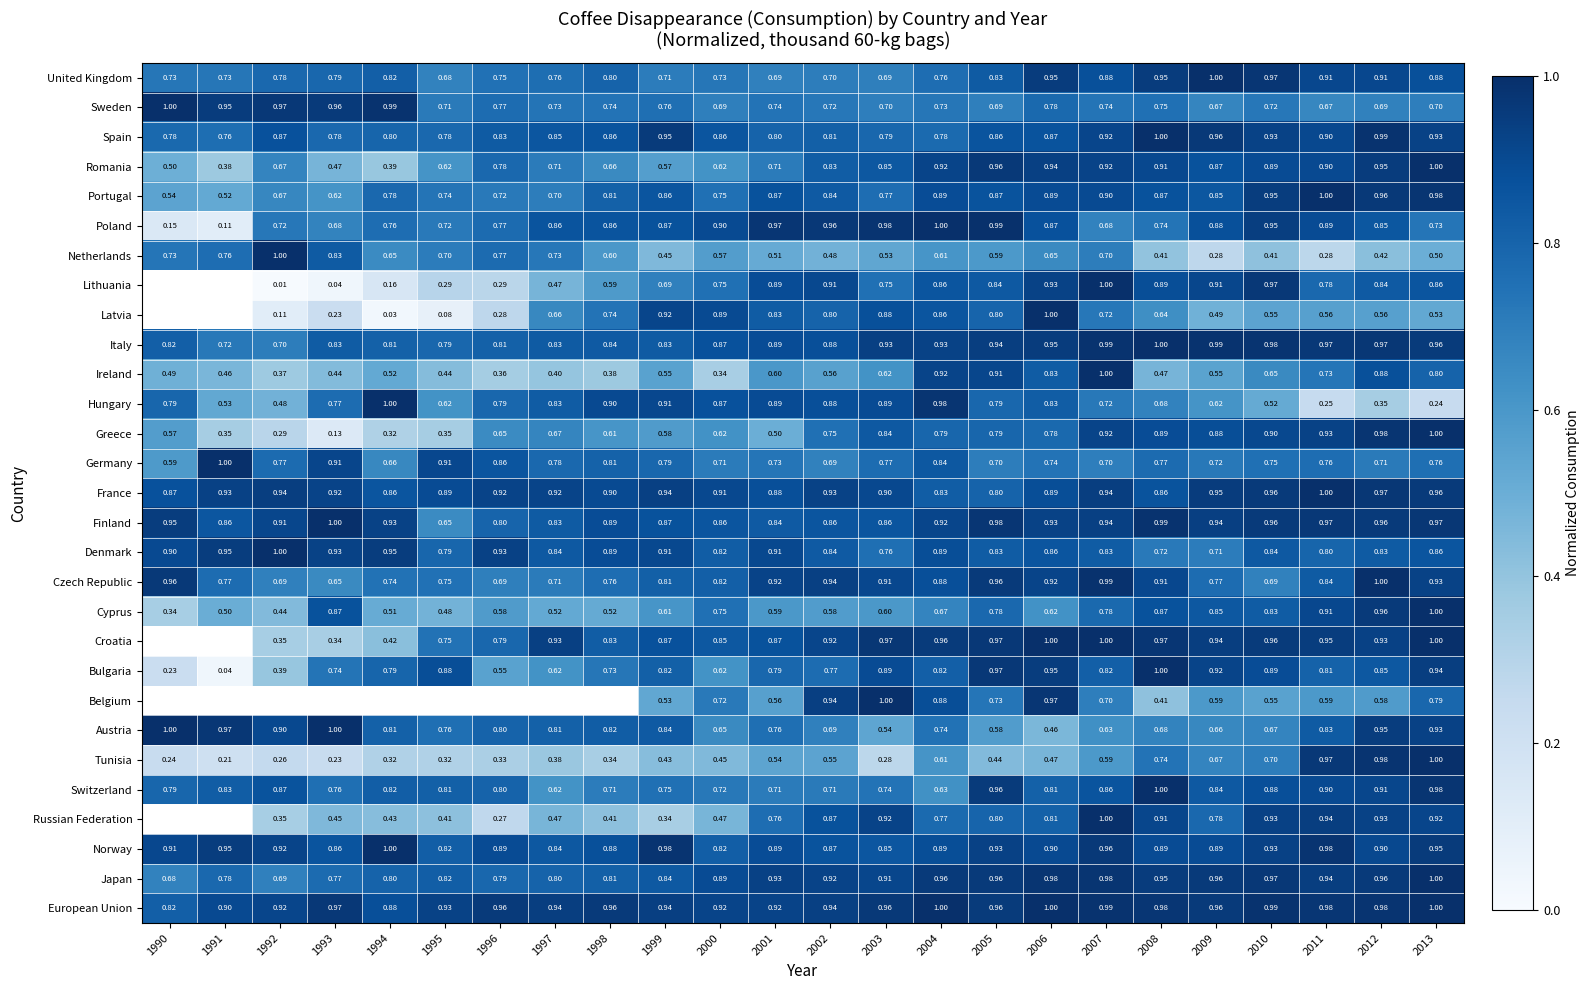

Is the value of Spain at 2010 greater than the value of United Kingdom at 1998?

Yes